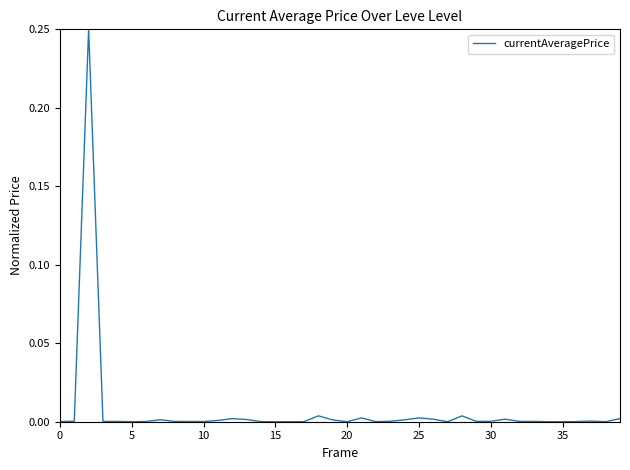

Does the chart display data point markers on the line(s)?

No